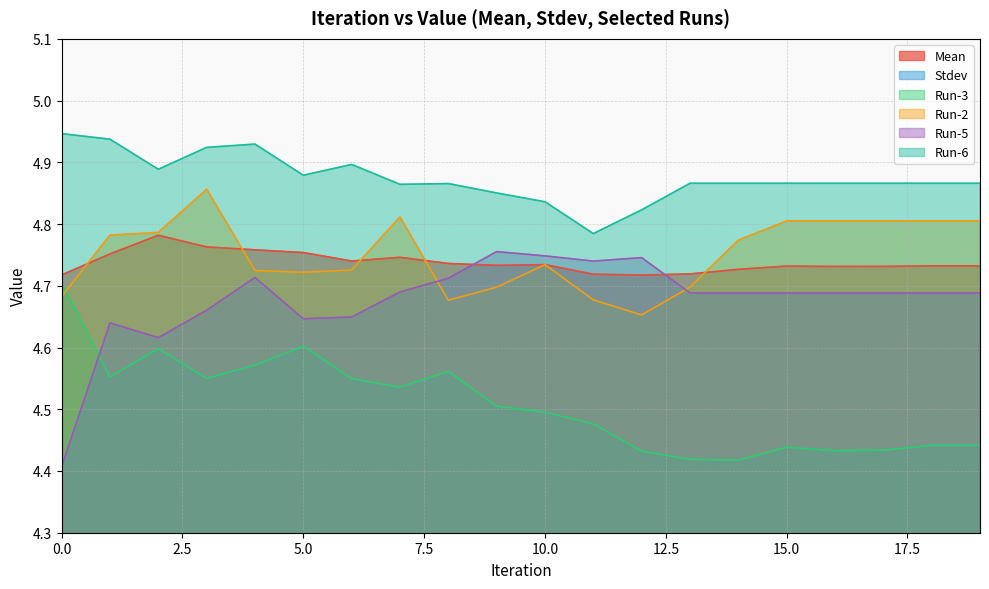

Where is Run-3 nearest to the value 4?

14